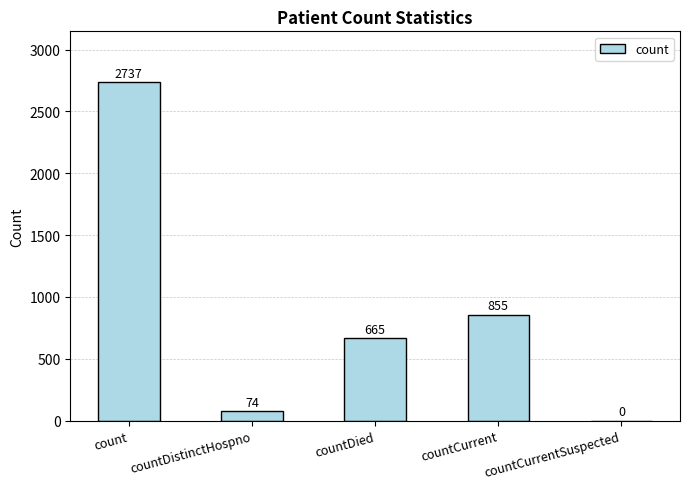

Which has a higher value, countCurrentSuspected or count?

count